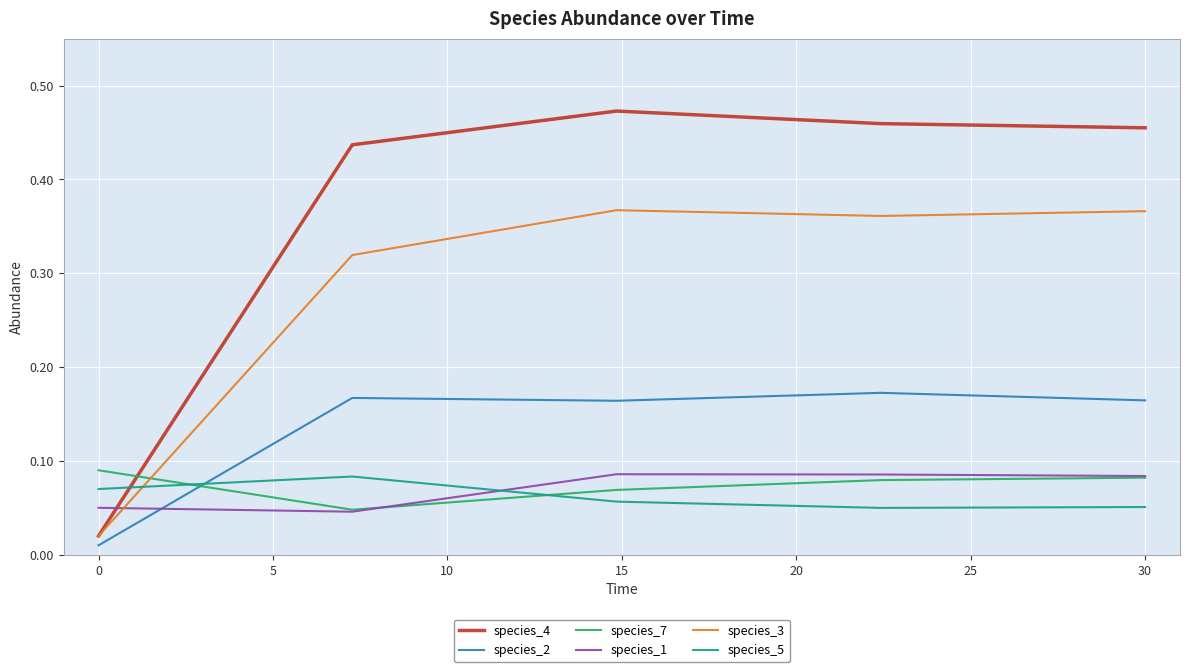

After their last crossing, which series has the higher values: species_7 or species_4?

species_4